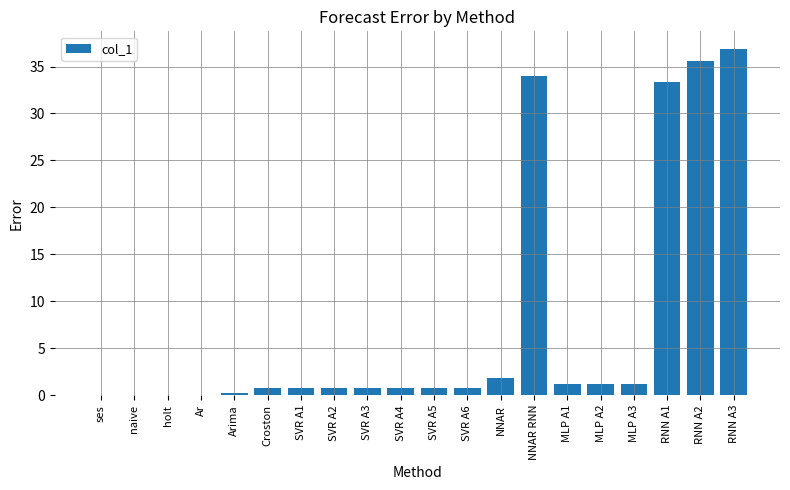

True or false: the data shows 49.5 at RNN A3.

False